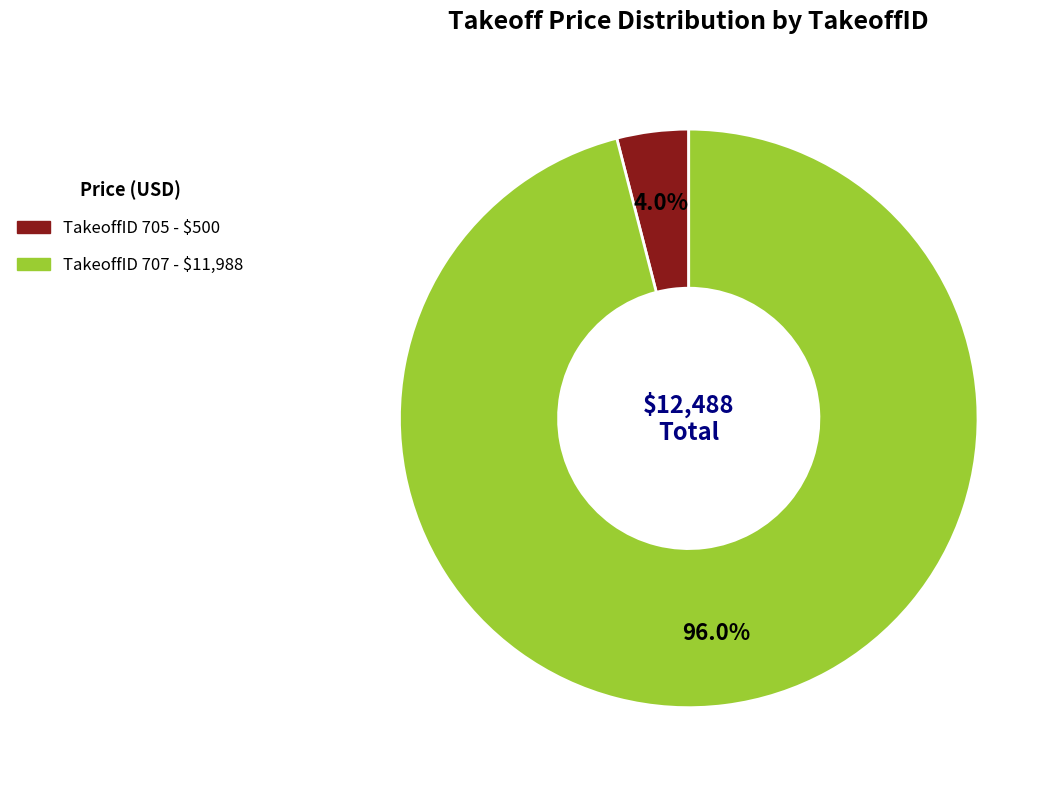

Is there a majority slice in this chart?

Yes